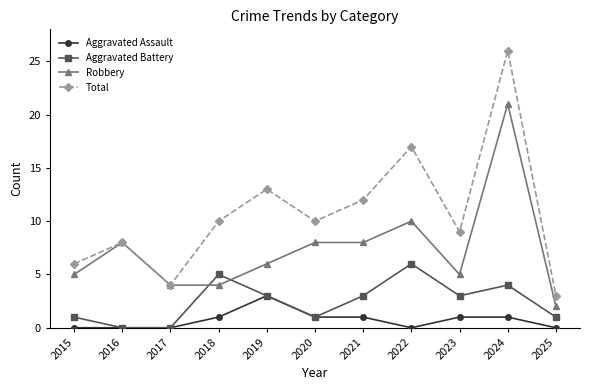

What is the value of the Aggravated Battery point at the 10th from the left?

4